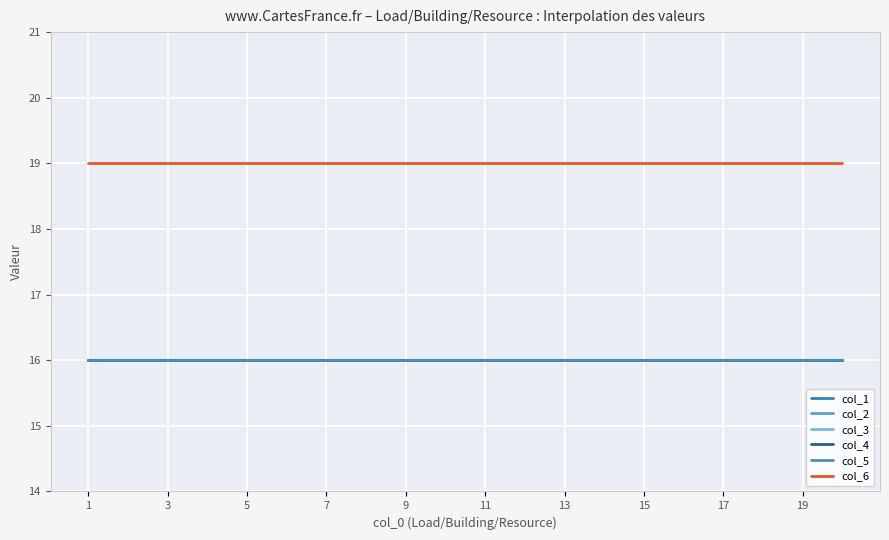

Does the chart have visible grid lines?

Yes